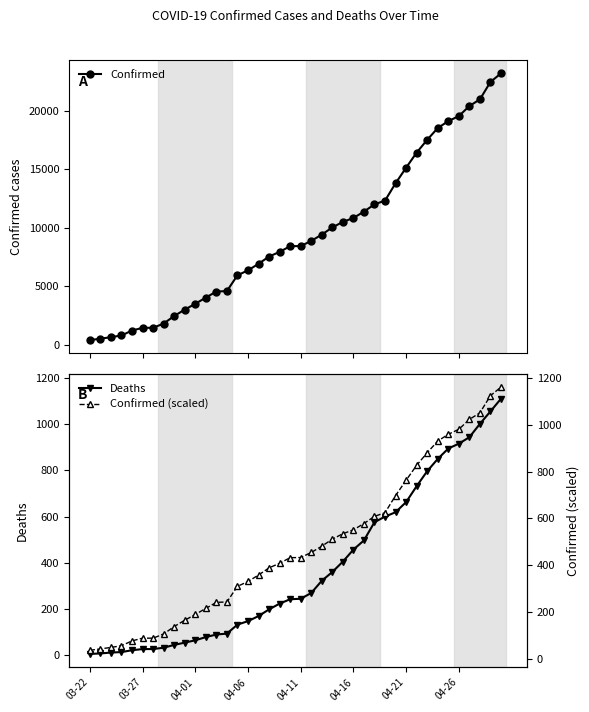

What is the value of the Confirmed point at the 26th from the left?

10854